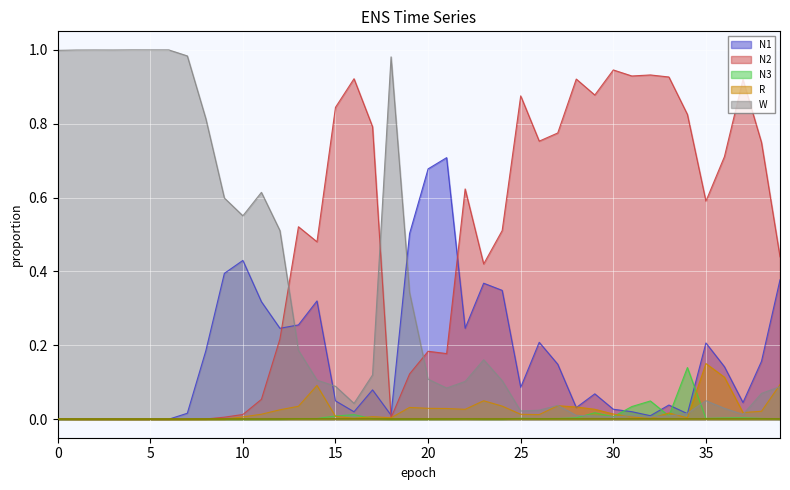

Is the value of N1 at 28 greater than the value of N2 at 2?

Yes